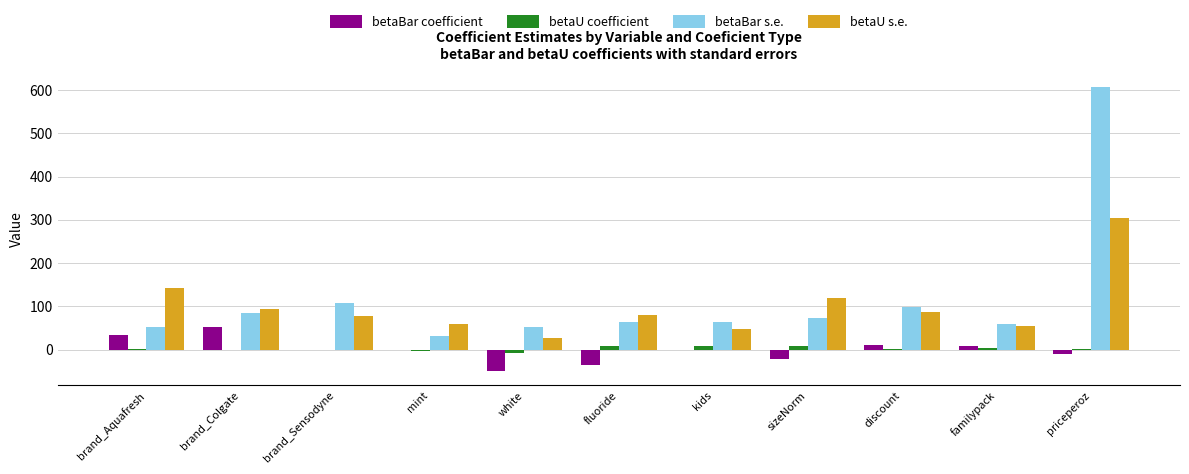

Where does the betaU coefficient series first go above 1?

brand_Aquafresh